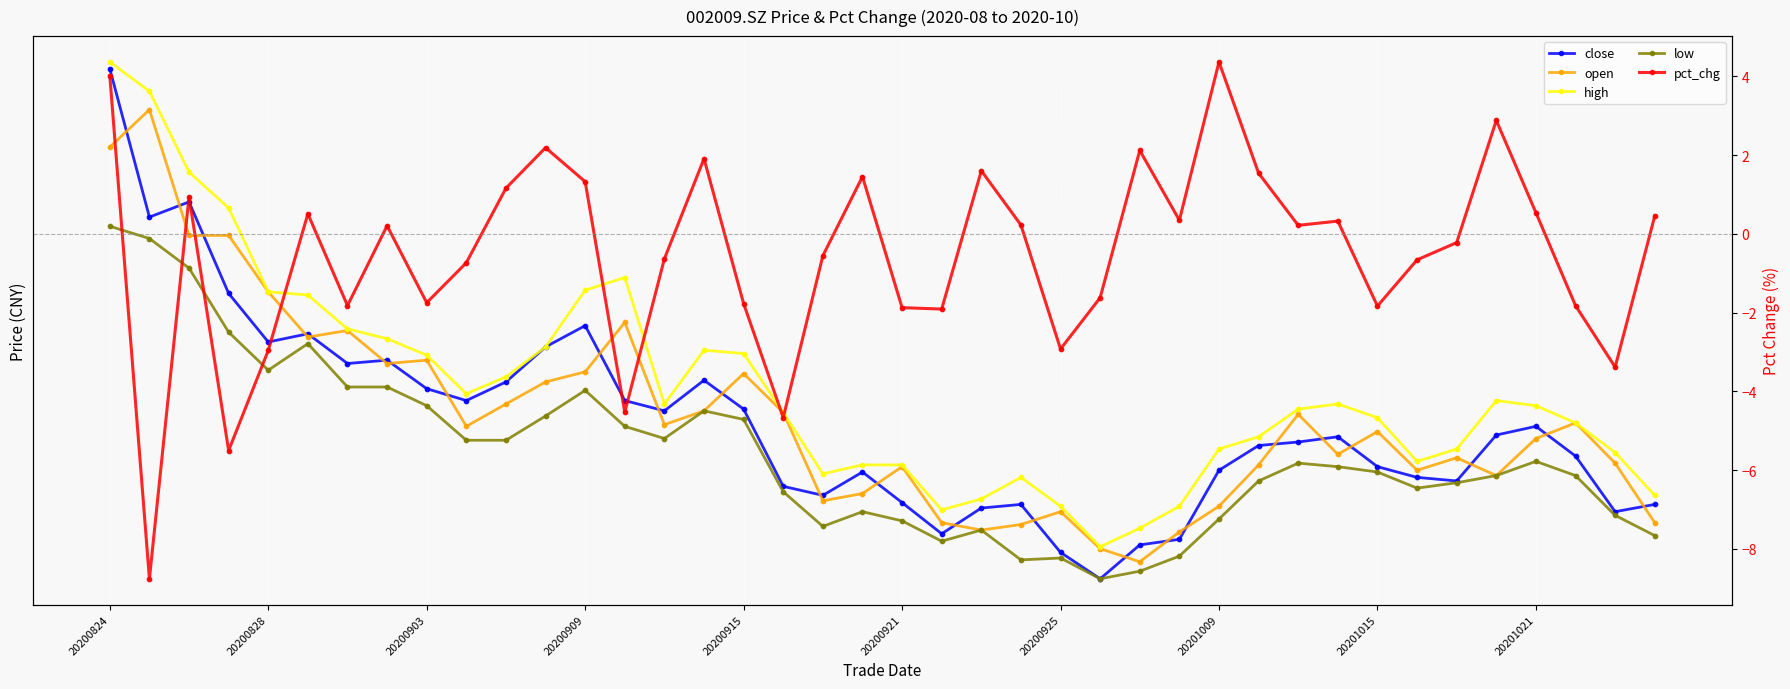

Which series contains the lowest Y value?

pct_chg